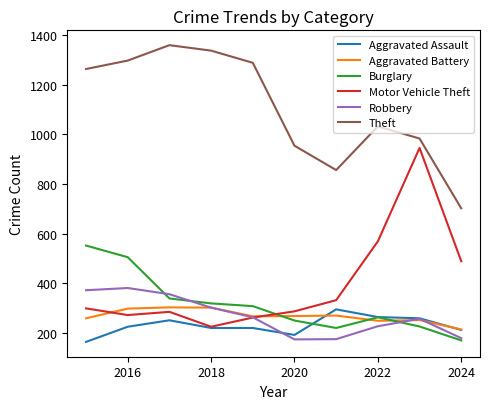

What is the average value of the Burglary series?

315